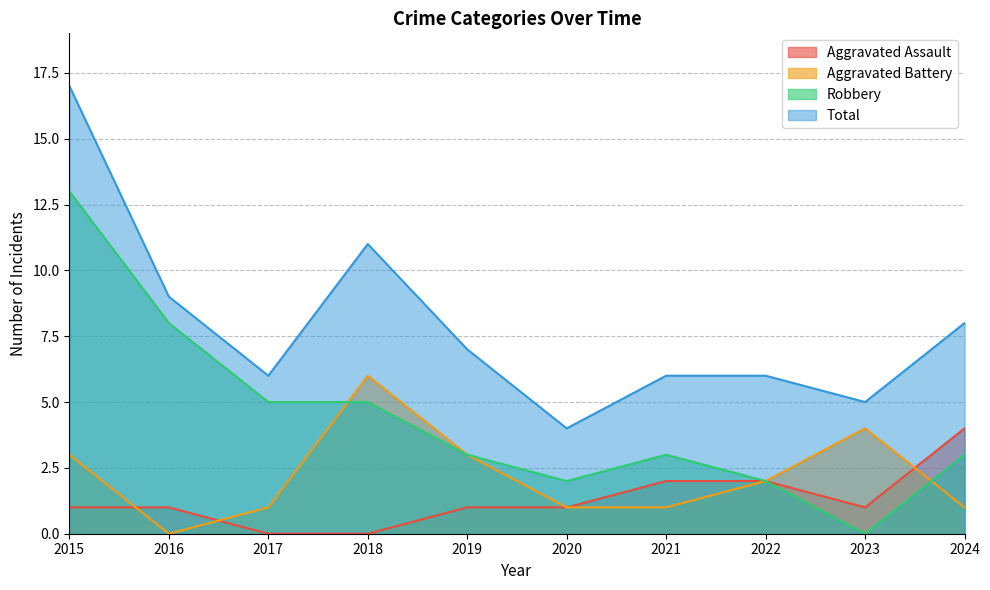

Where does the Aggravated Battery series first go above 2?

2015